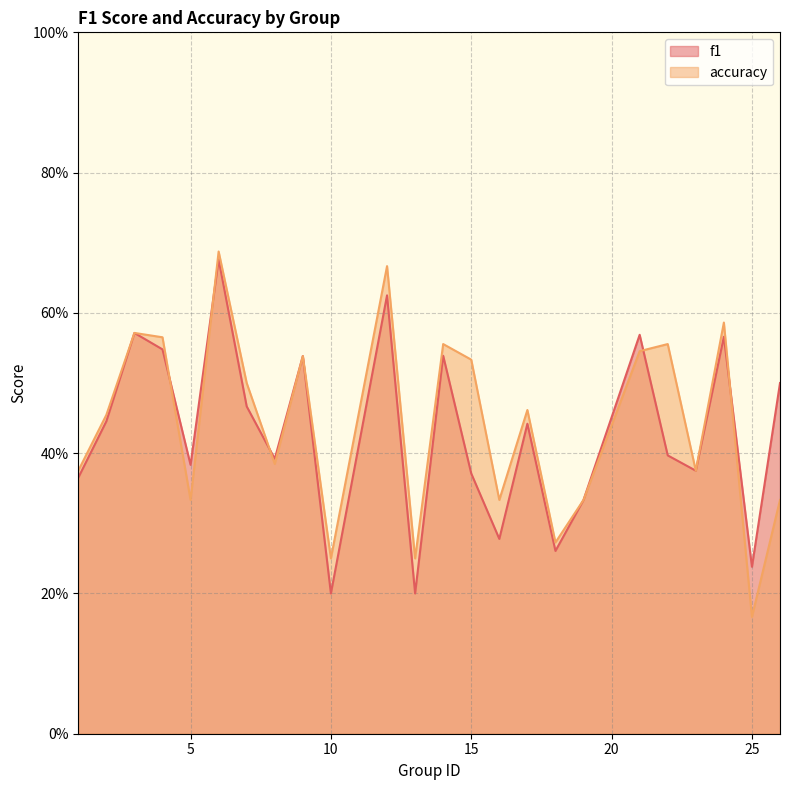

Which series has the largest total across all categories?

accuracy